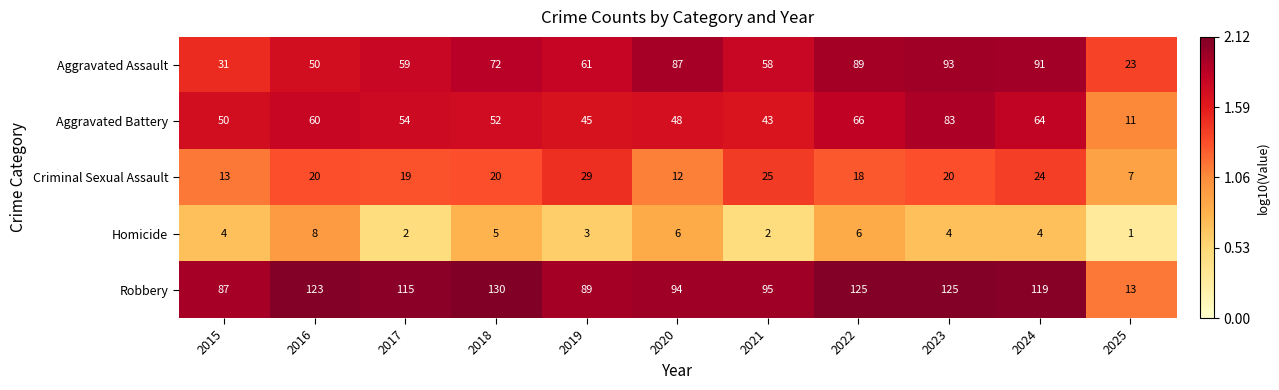

What is the approximate value of Aggravated Assault at 2024, to the nearest 10?

90